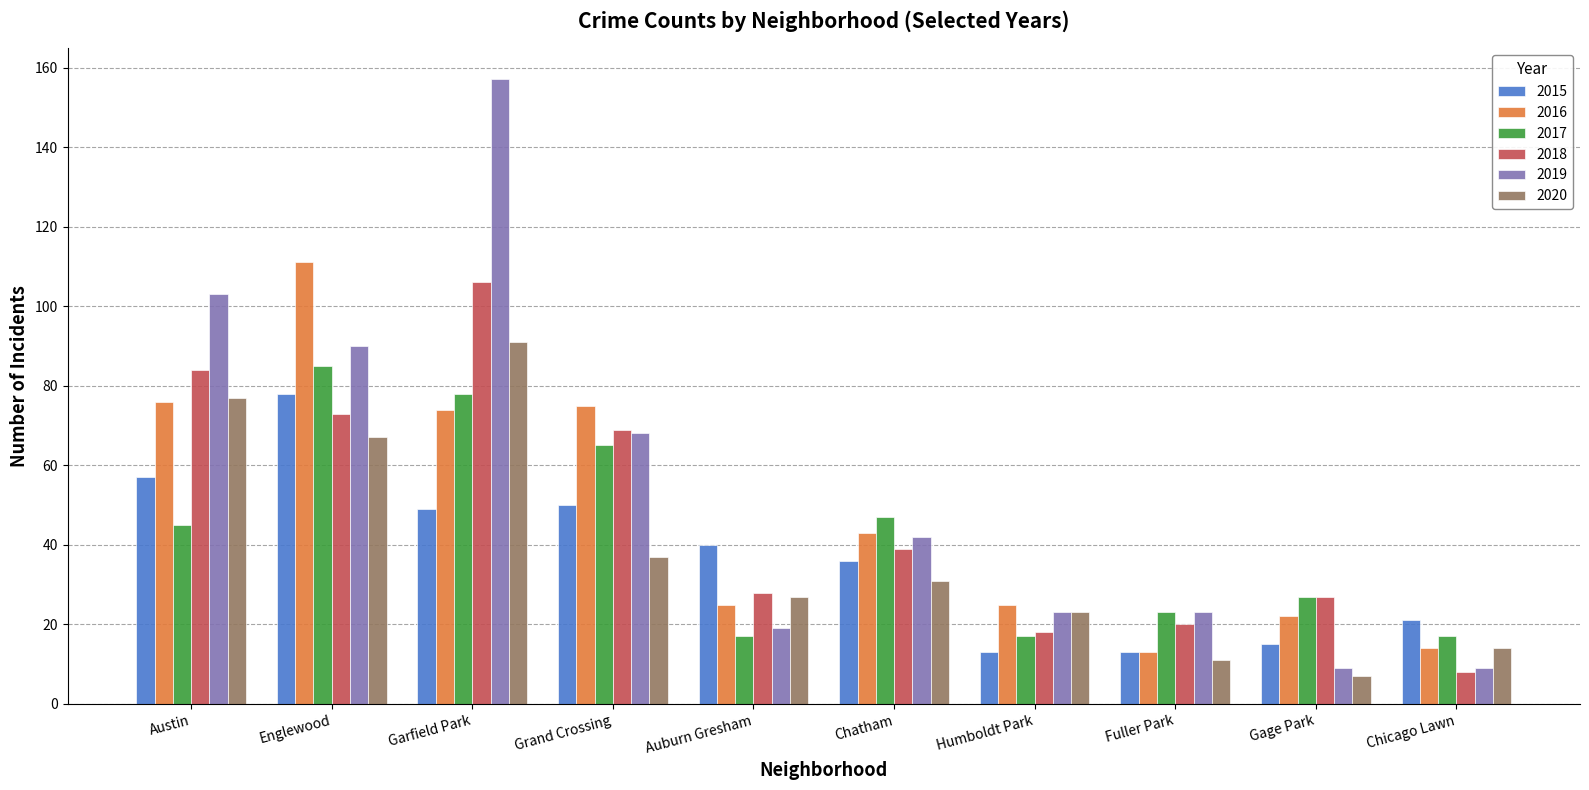

The 2019 series shows 49 at Austin. True or false?

False